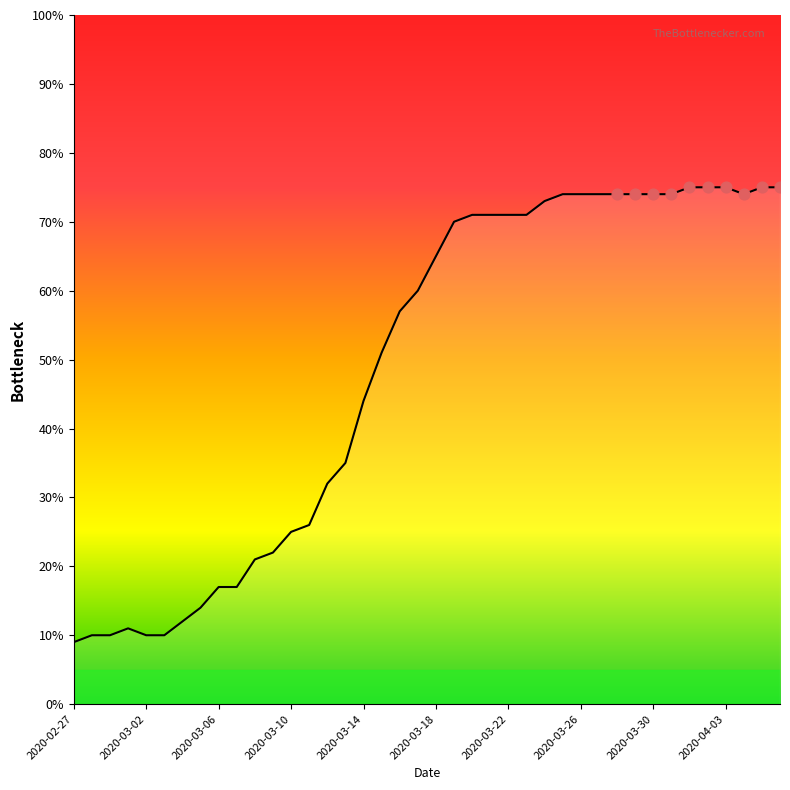

What is the smallest value displayed?

9